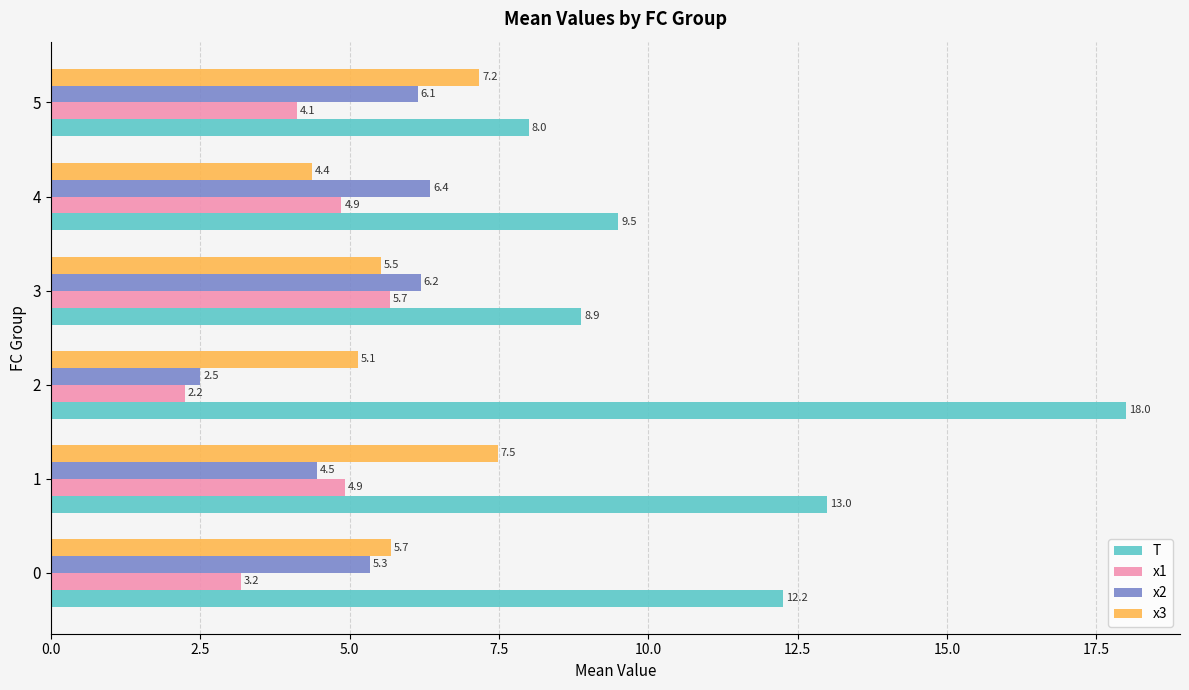

True or false: x2 has a value of 10.7 at 5.

False